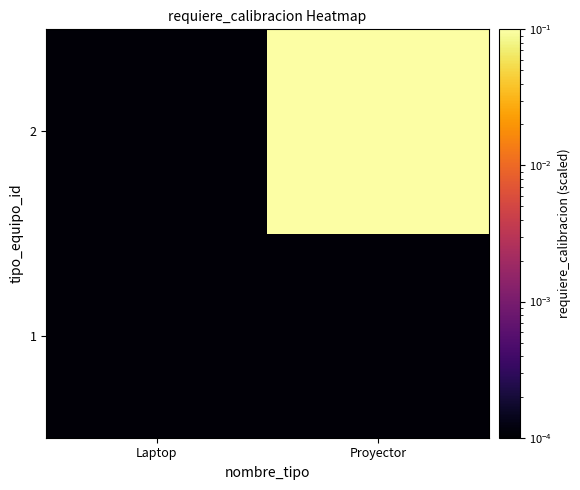

How many categories are shown in the chart?

2